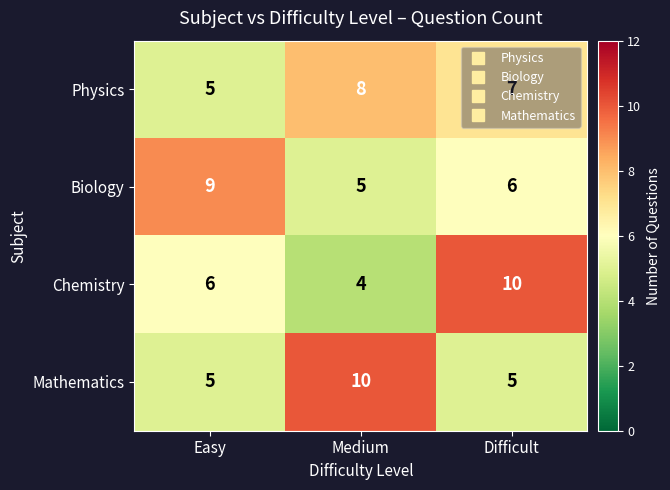

What is the difference between the maximum and minimum values in the Mathematics series?

5